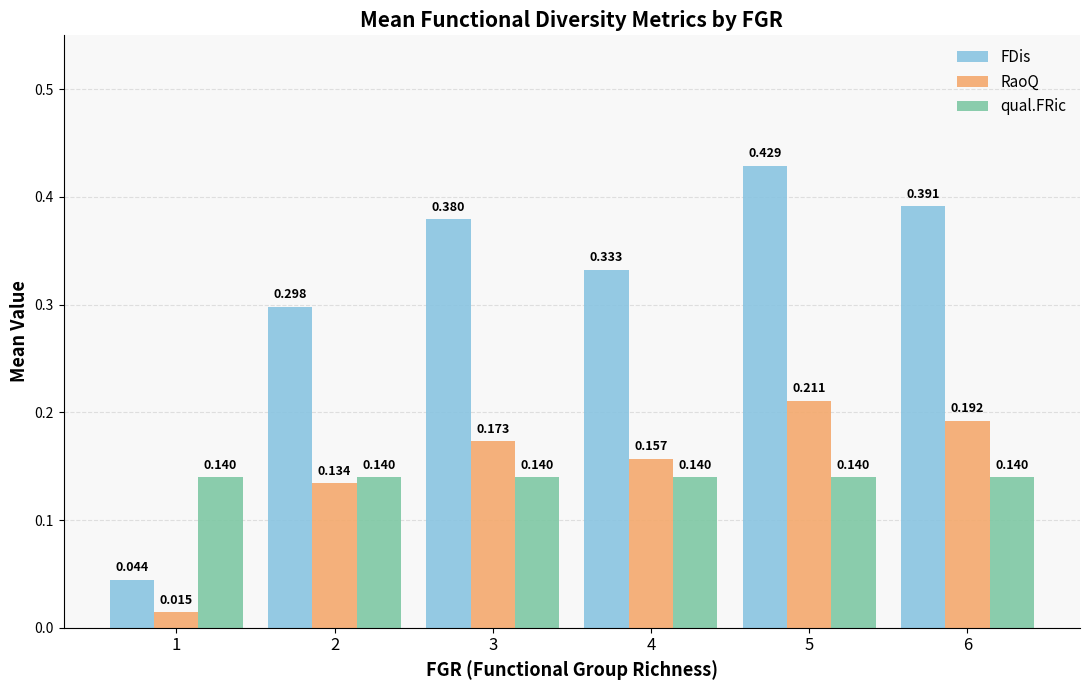

Which series has the largest total across all categories?

FDis